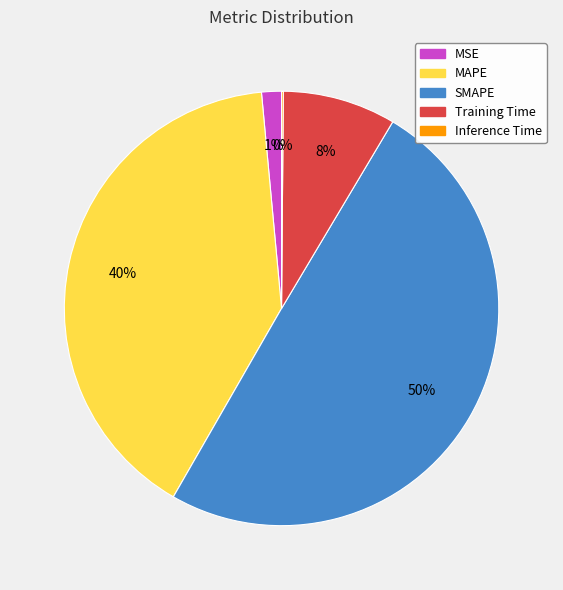

Do MSE and MAPE together represent more than half of the pie?

No